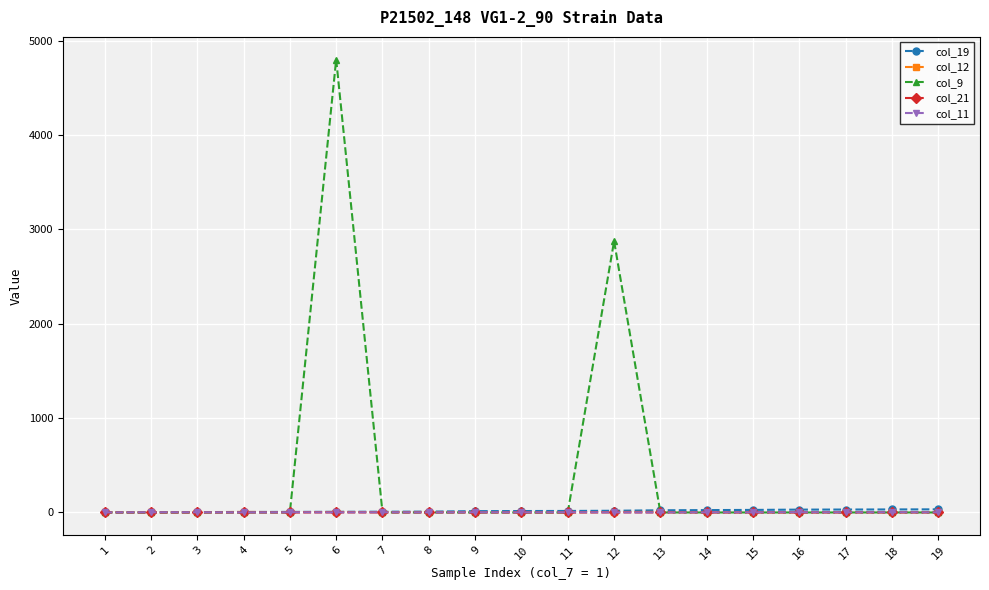

Which series has the largest total across all categories?

col_9